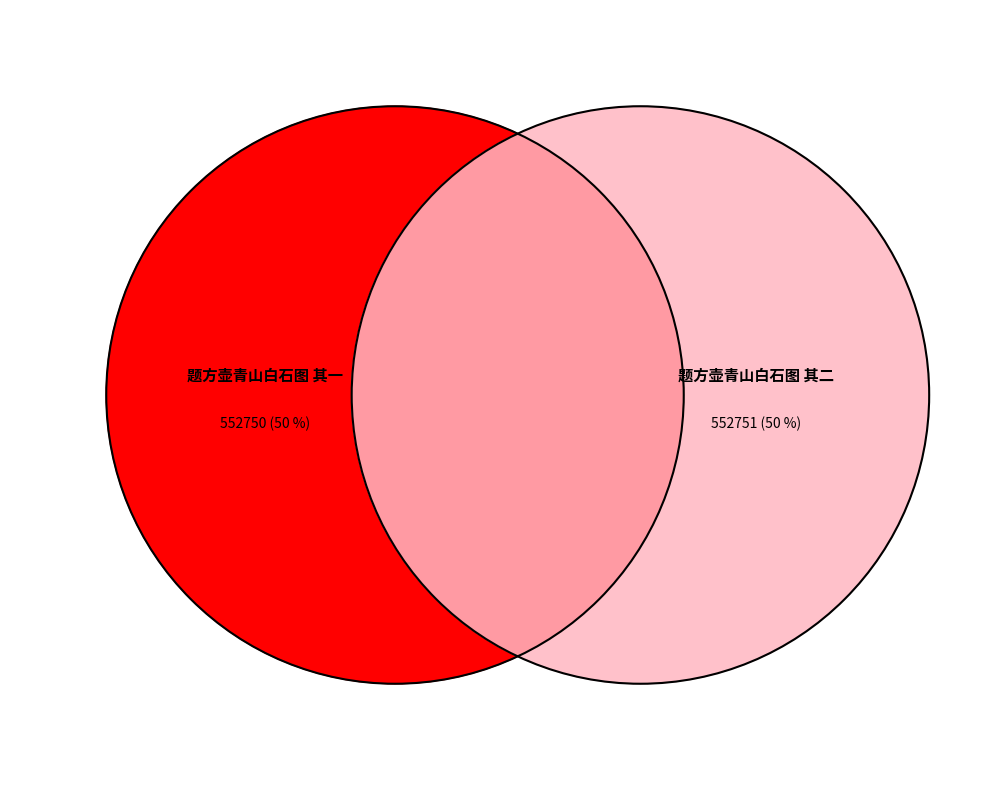

Count the number of slices in the pie.

2